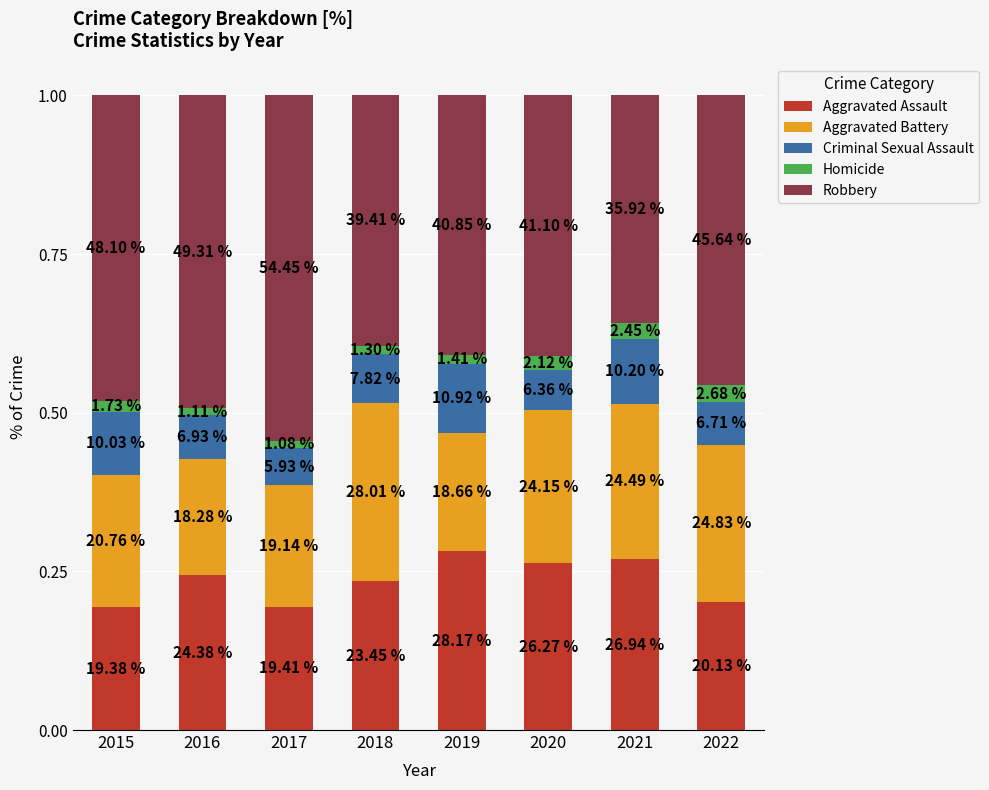

Are the bars horizontal?

No